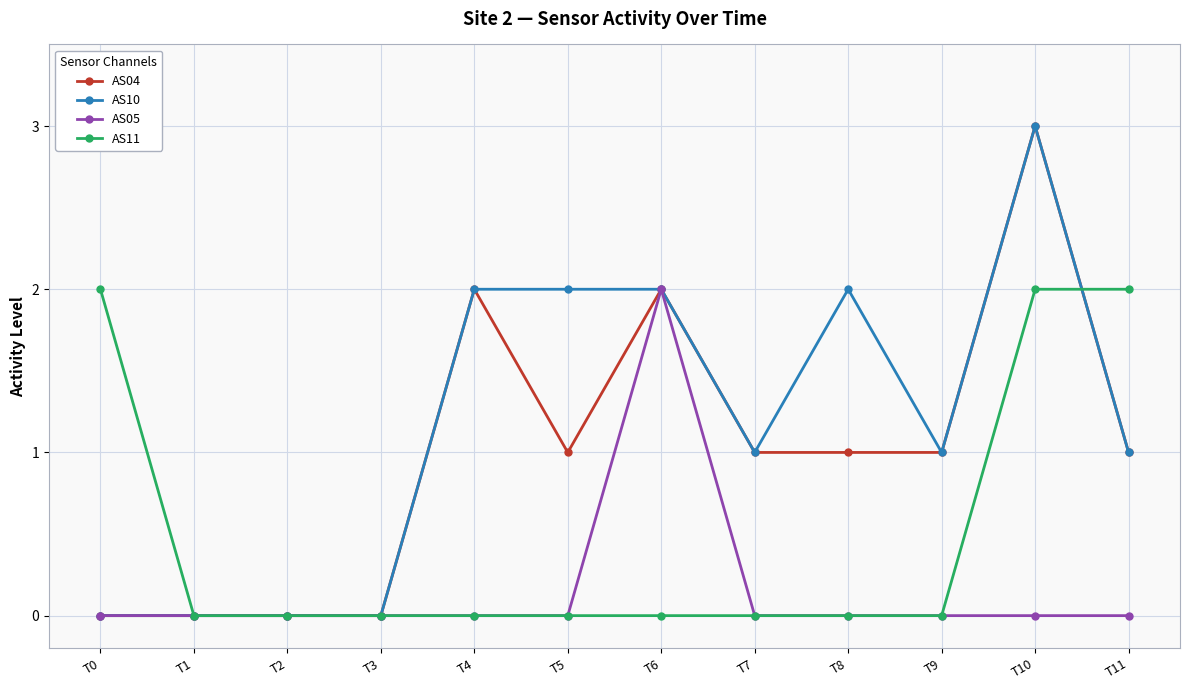

What is the sum of the AS10 values at T3 and T5?

2